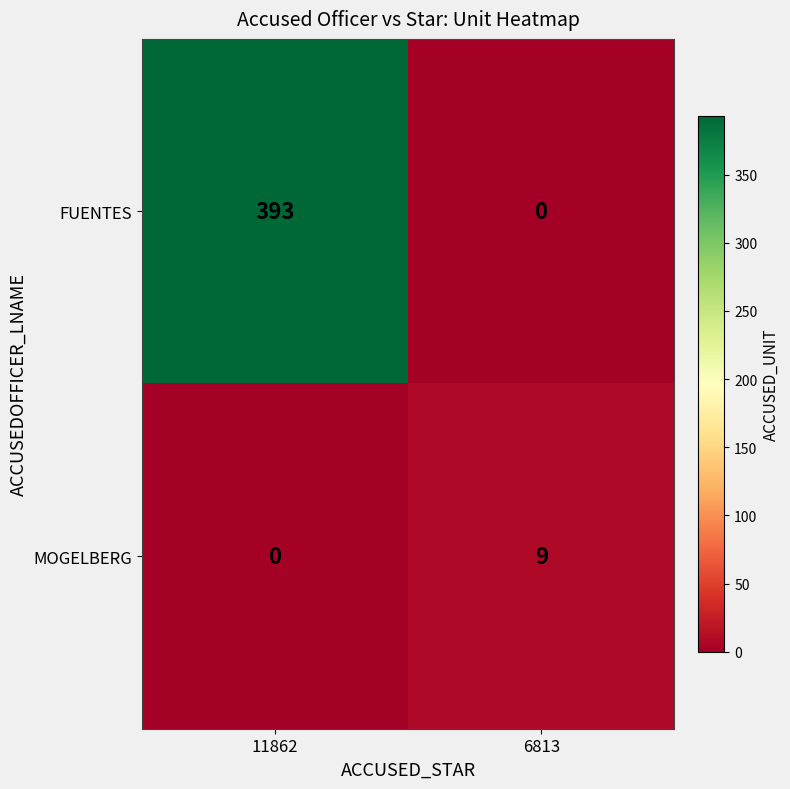

Between 11862 and 6813, which series saw the biggest shift?

FUENTES